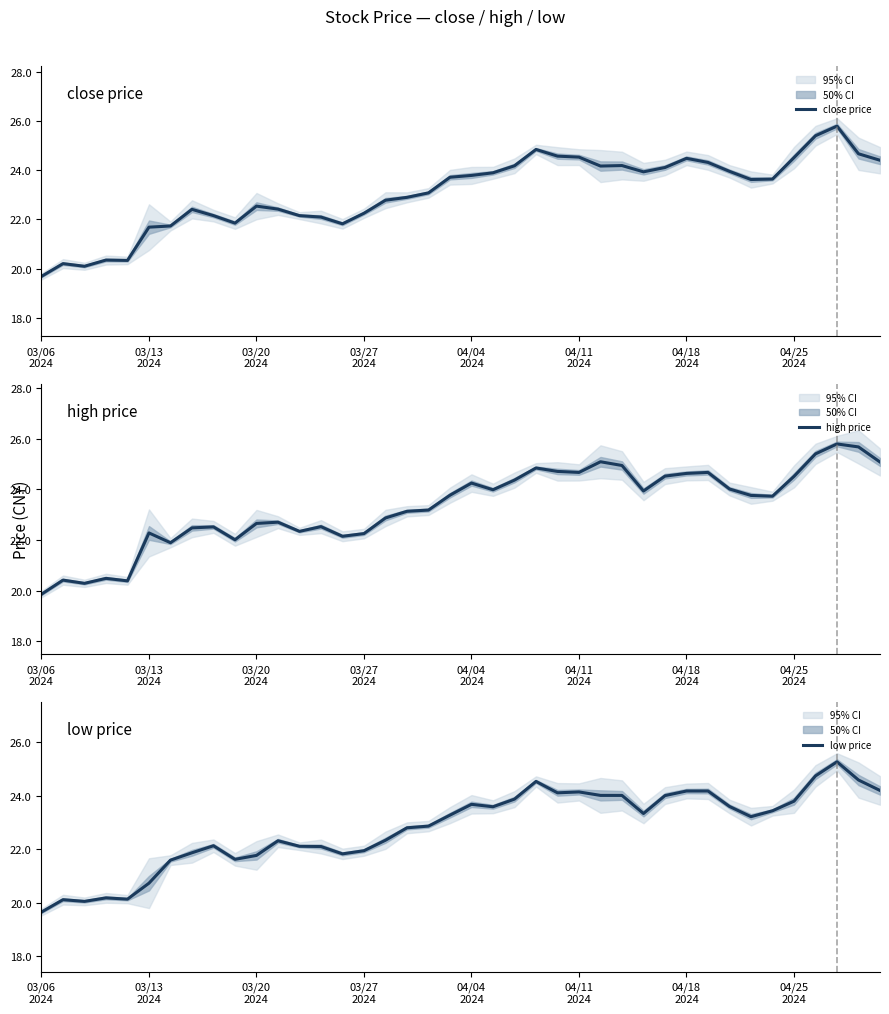

What is the highest value of the high price series?

25.8